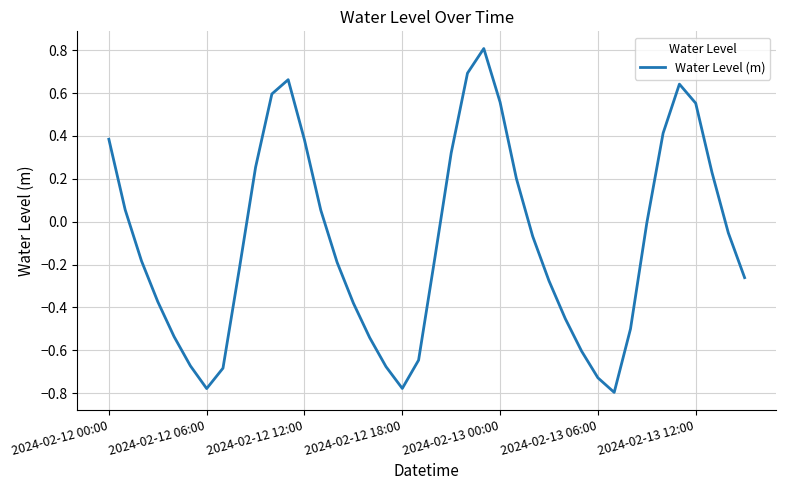

What is the maximum value shown in the chart?

0.8